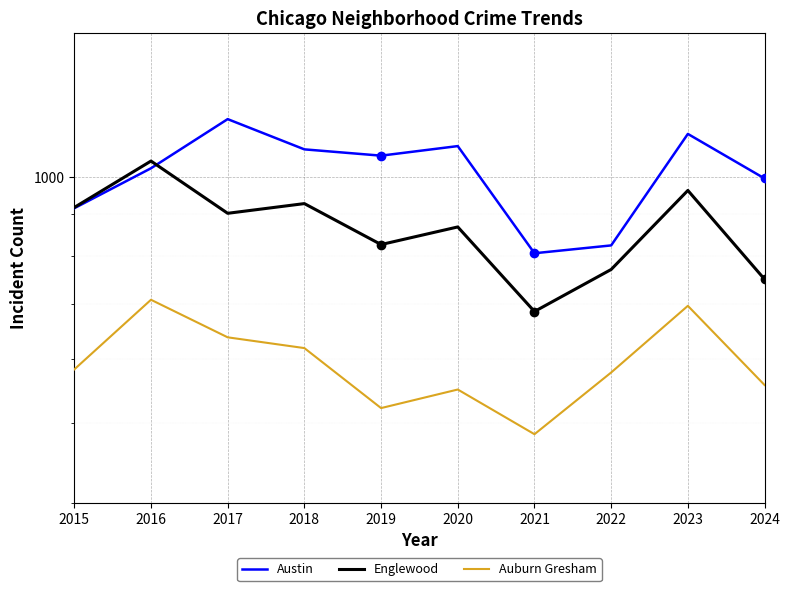

Where do Austin and Englewood first cross each other?

2016 and 2017